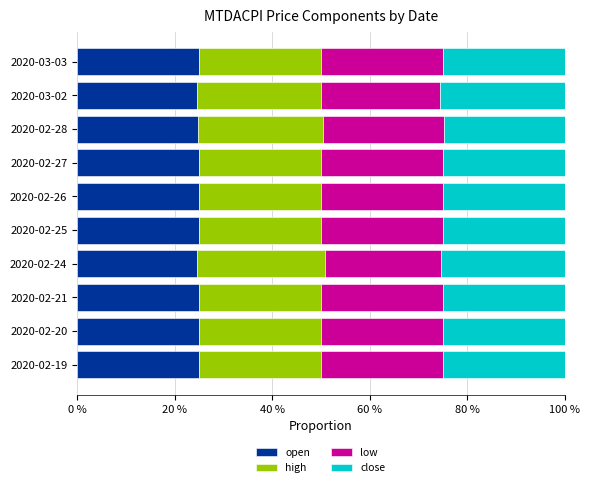

The open series shows 25.0 at 2020-02-26. True or false?

True